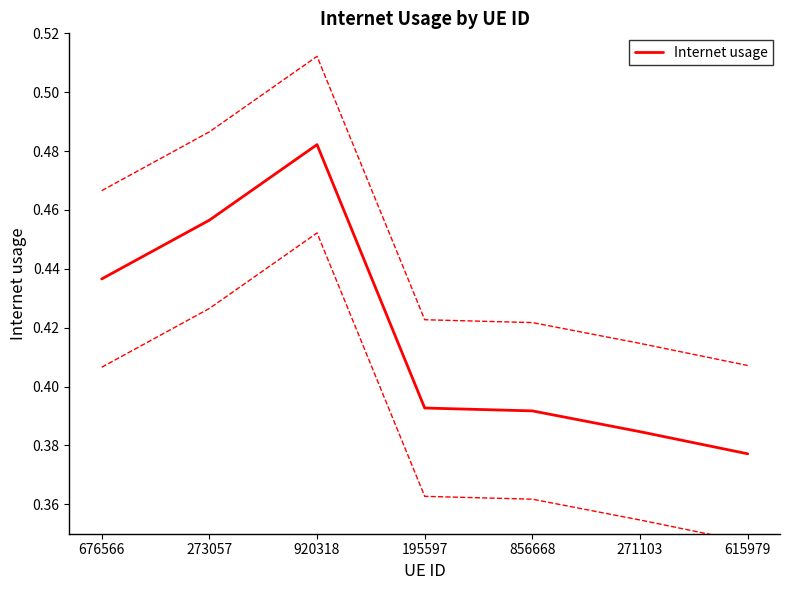

Reading left to right, transcribe all the data shown in this chart.

676566=0.4	273057=0.5	920318=0.5	195597=0.4	856668=0.4	271103=0.4	615979=0.4